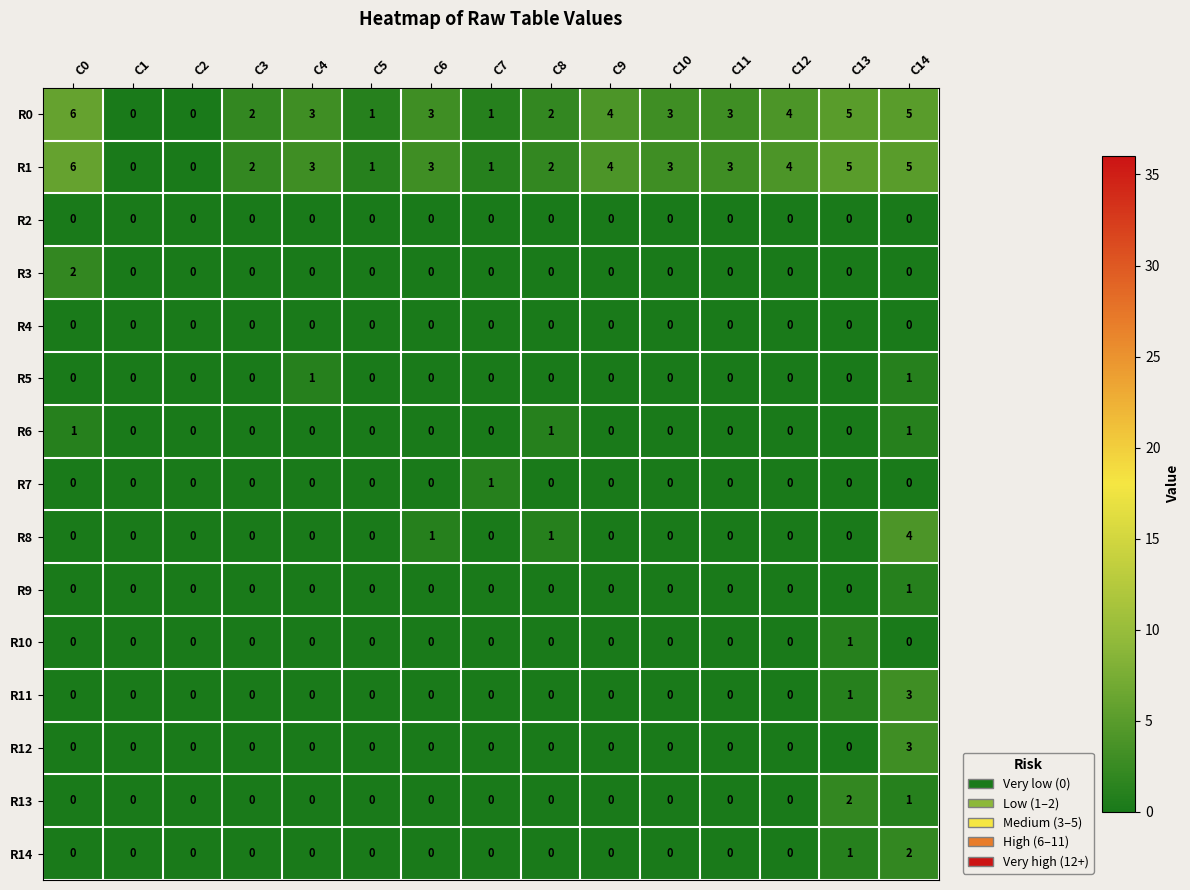

Is it true that R7 equals 0 at C2?

True